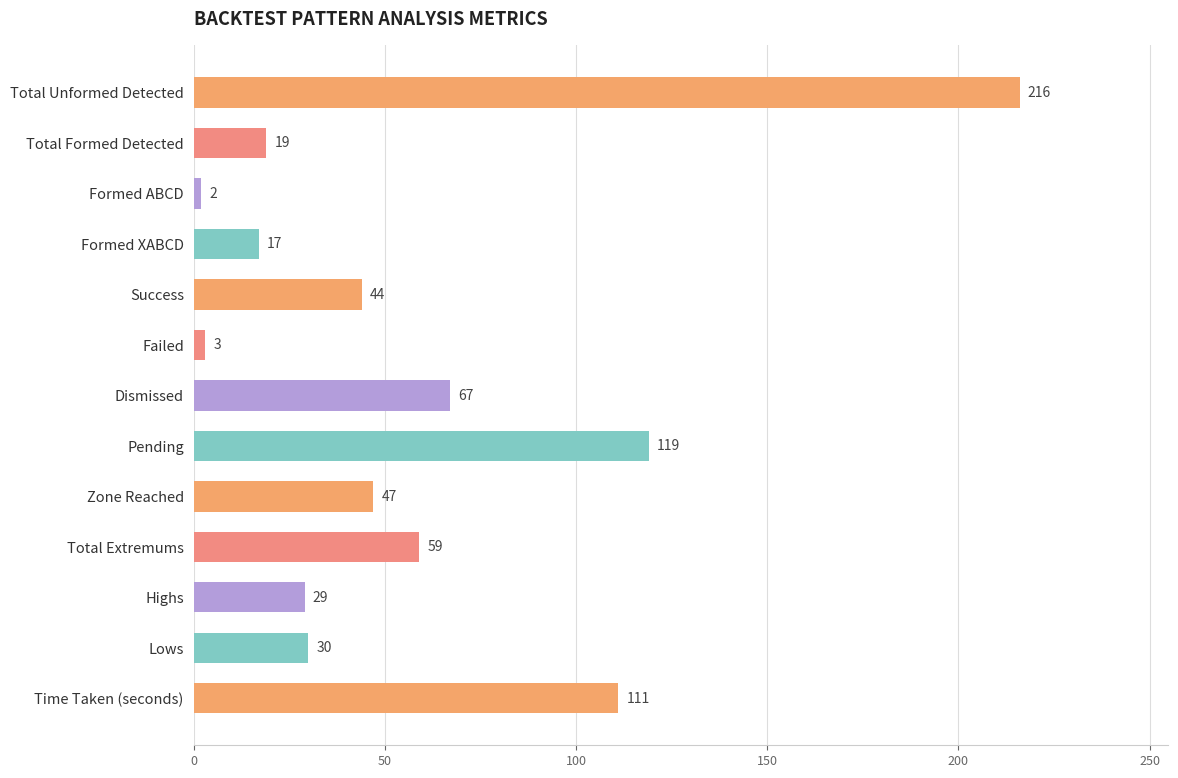

List the labels in order of value, smallest first.

Formed ABCD, Failed, Formed XABCD, Total Formed Detected, Highs, Lows, Success, Zone Reached, Total Extremums, Dismissed, Time Taken (seconds), Pending, Total Unformed Detected